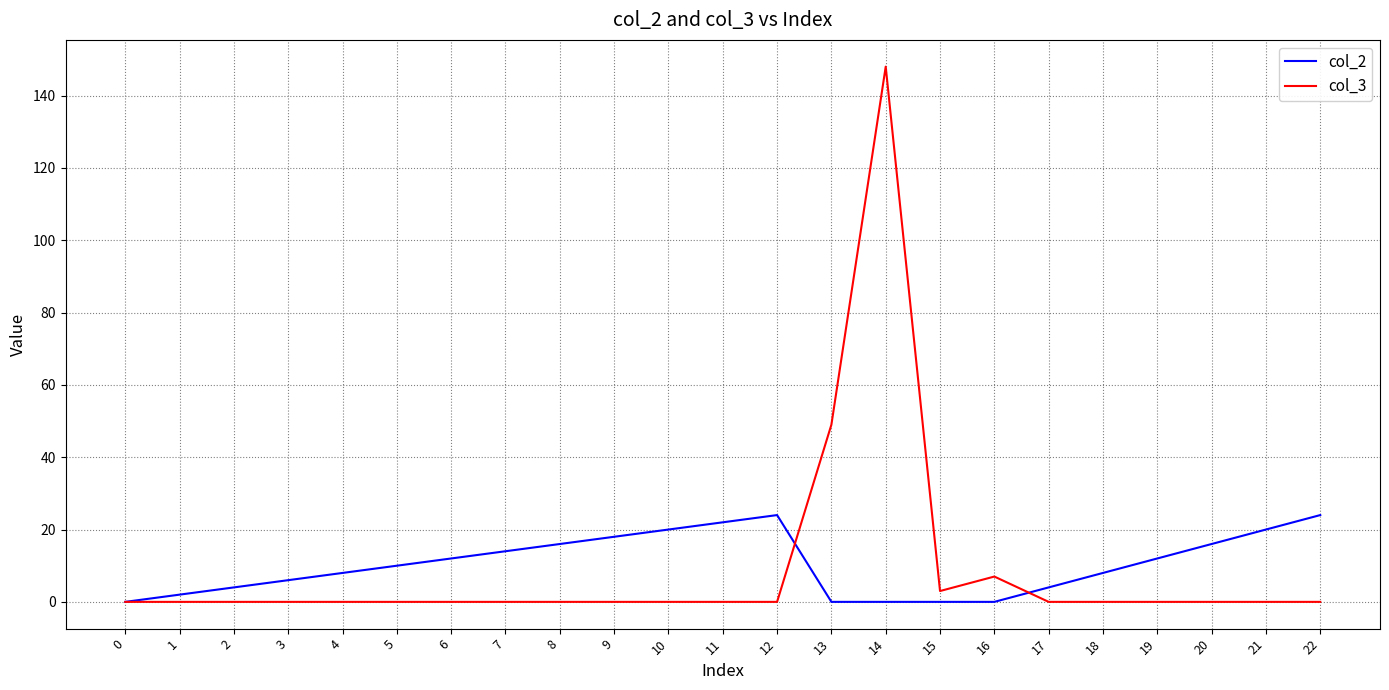

Which series has the widest spread of values?

col_3